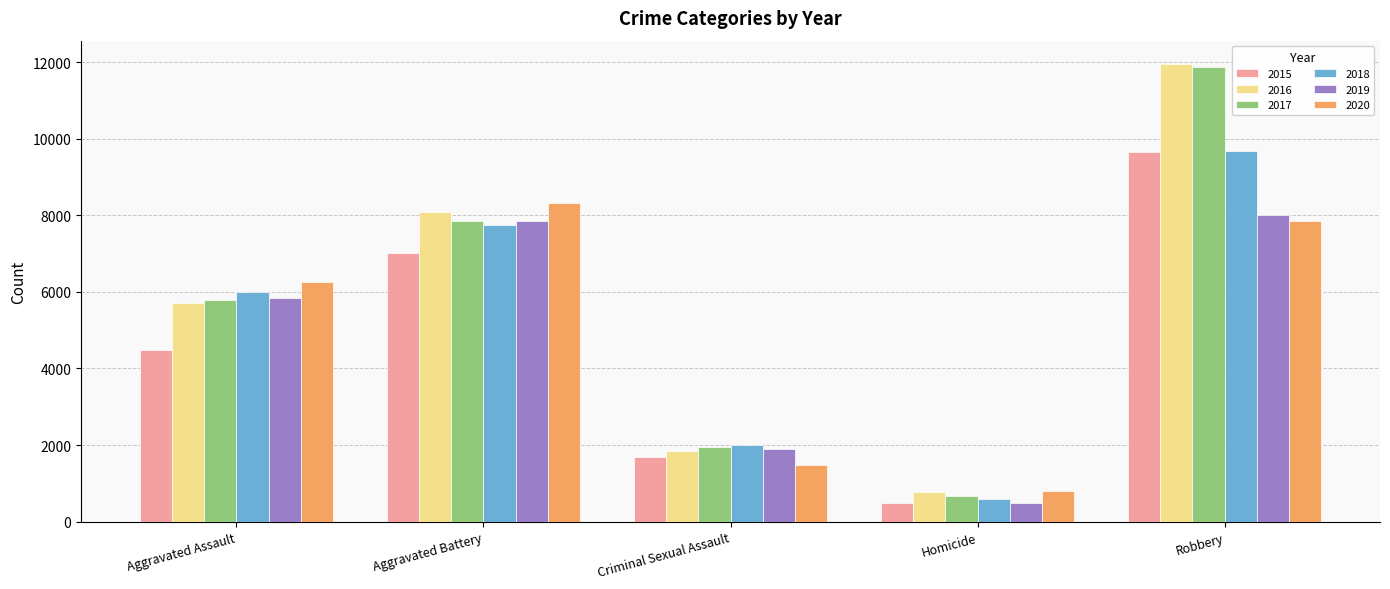

Which series has the widest spread of values?

2017